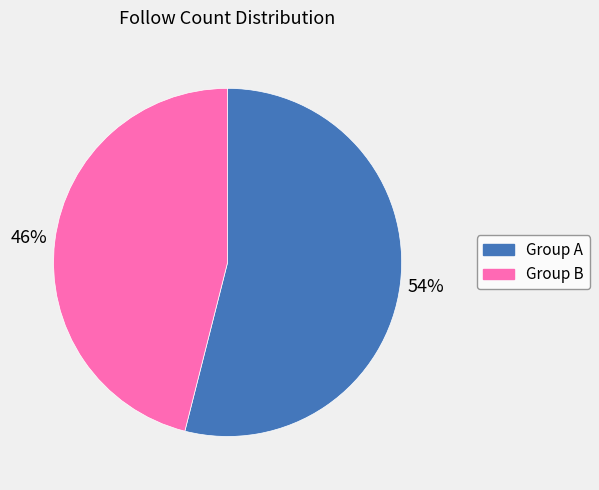

What percentage is the Group B slice, to the nearest percent?

46%